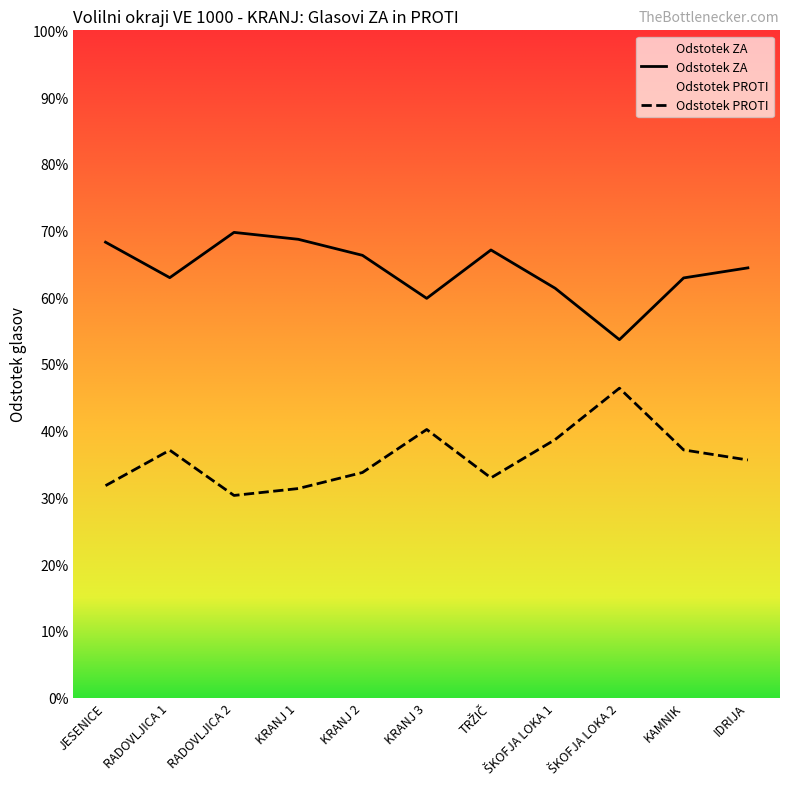

What is the value of the Odstotek ZA point at the 7th from the left?

0.7